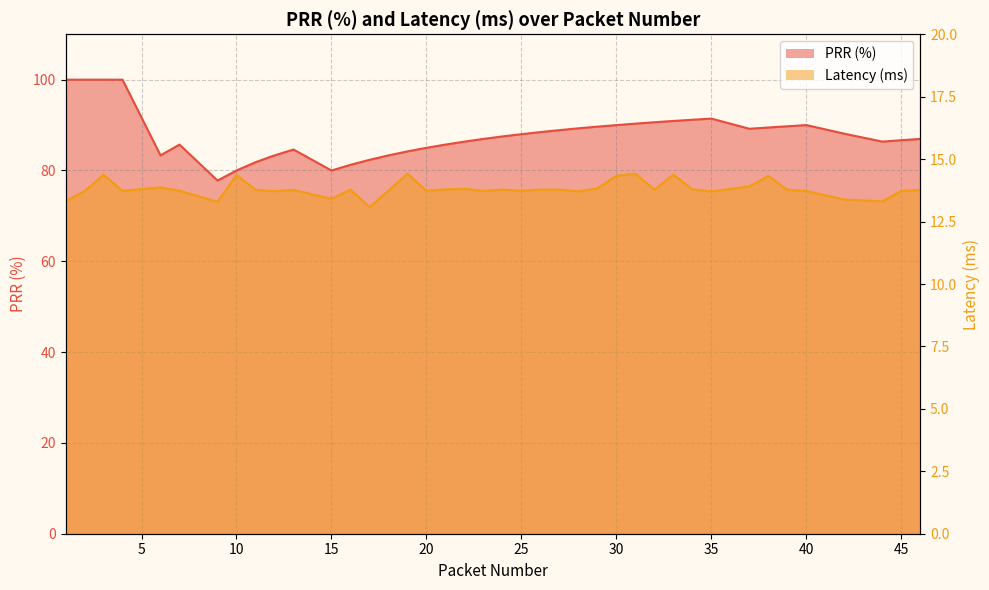

Reading right to left, extract all data points from this chart.

PRR (%): 87.0	86.7	86.4	88.1	90.0	89.7	89.5	89.2	91.4	91.2	90.9	90.6	90.3	90.0	89.7	89.3	88.9	88.5	88.0	87.5	87.0	86.4	85.7	85.0	84.2	83.3	82.3	81.2	80.0	84.6	83.3	81.8	80.0	77.8	85.7	83.3	100.0	100.0	100.0	100.0
Latency (ms): 13.8	13.7	13.3	13.4	13.7	13.8	14.3	13.9	13.7	13.8	14.4	13.8	14.4	14.3	13.8	13.7	13.8	13.8	13.7	13.8	13.7	13.8	13.8	13.7	14.4	13.7	13.1	13.8	13.4	13.8	13.7	13.8	14.4	13.3	13.7	13.9	13.7	14.4	13.7	13.3